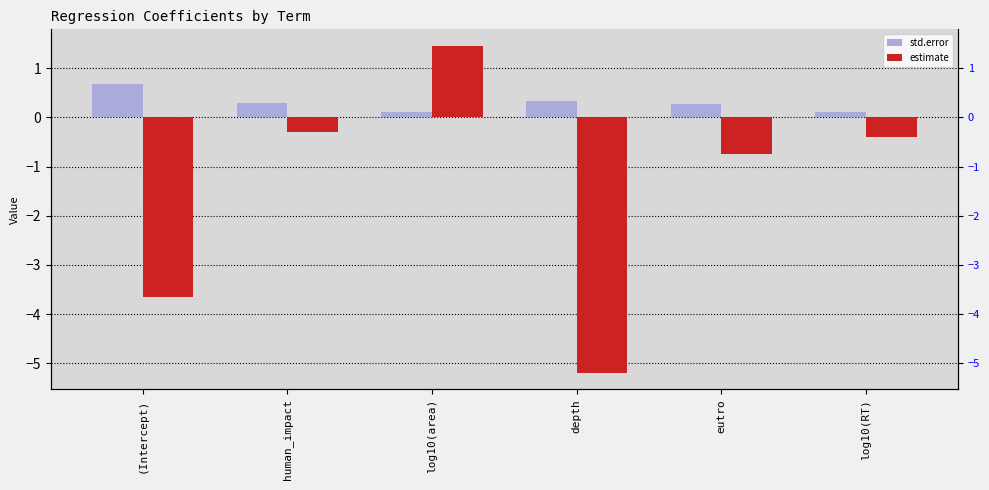

At which label does std.error reach its minimum?

log10(RT)